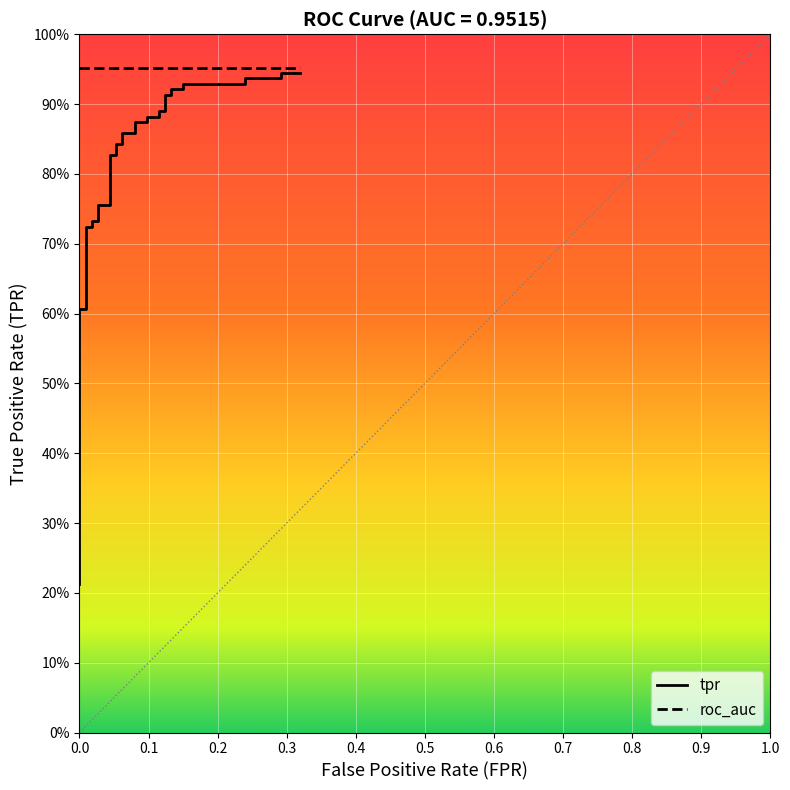

True or false: there are more than 1 points higher than both neighbors.

False